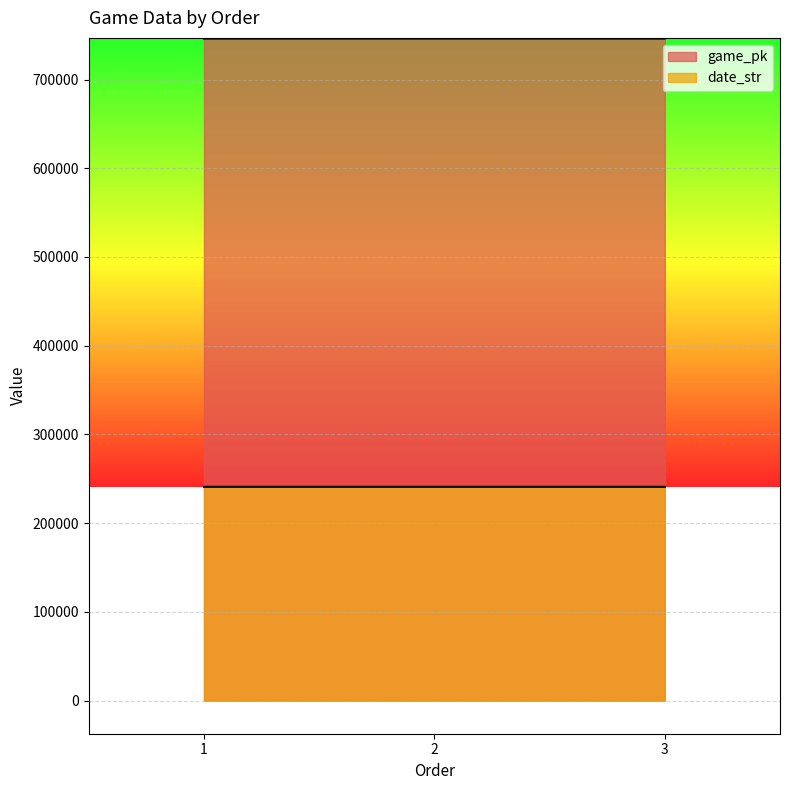

The value of date_str at 2 is 240928. True or false?

True